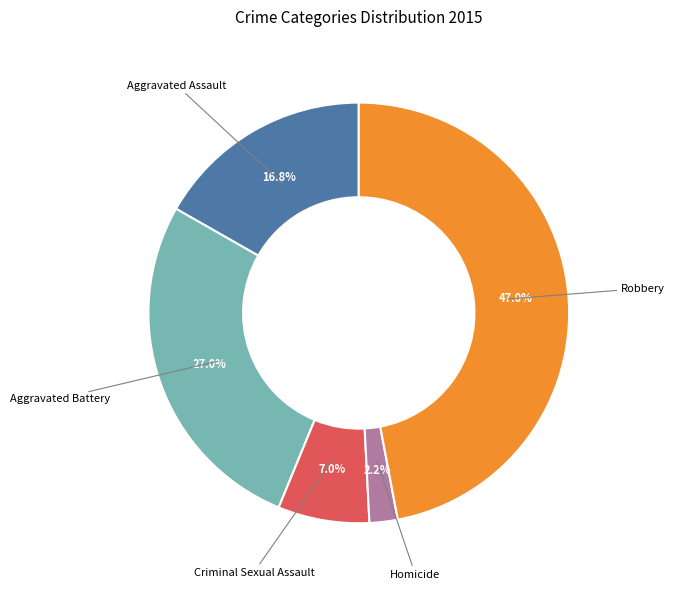

Is there a majority slice in this chart?

No